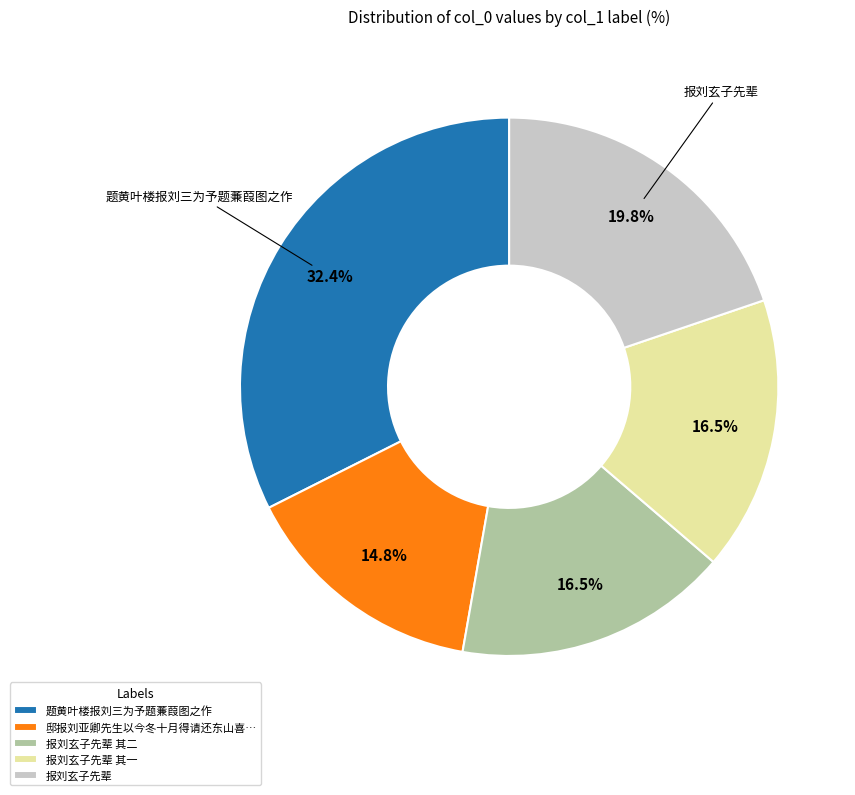

Combined, what portion of the pie is 题黄叶楼报刘三为予题蒹葭图之作 and 报刘玄子先辈 其一?

48.9%